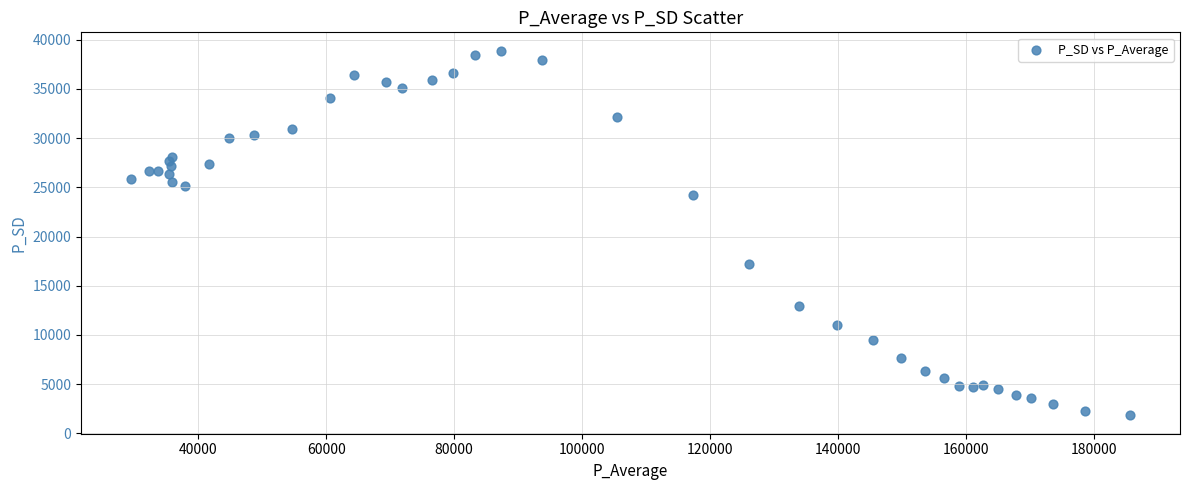

What Y value in the scatter plot is closest to 20356?

17230.6